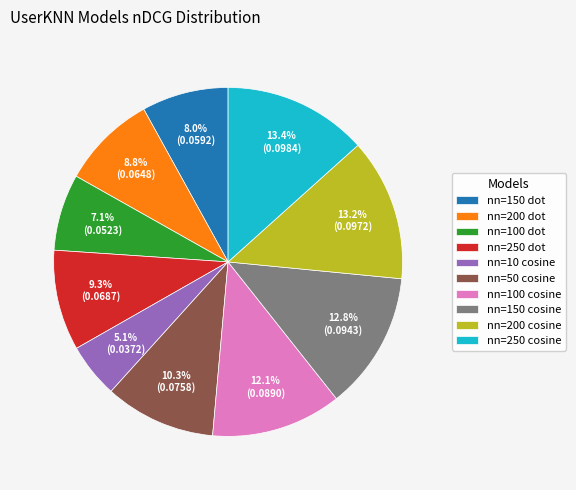

To the nearest percent, what portion does nn=200 cosine represent?

13%